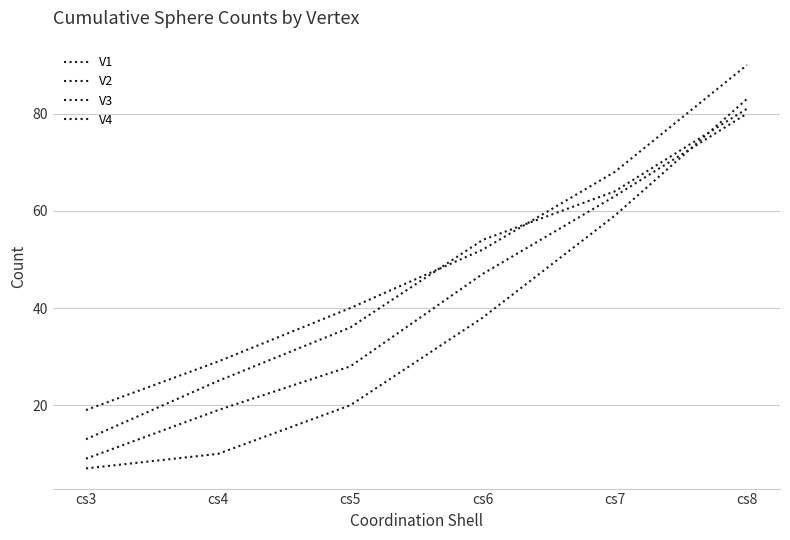

Is this an area chart (filled region under the line)?

No